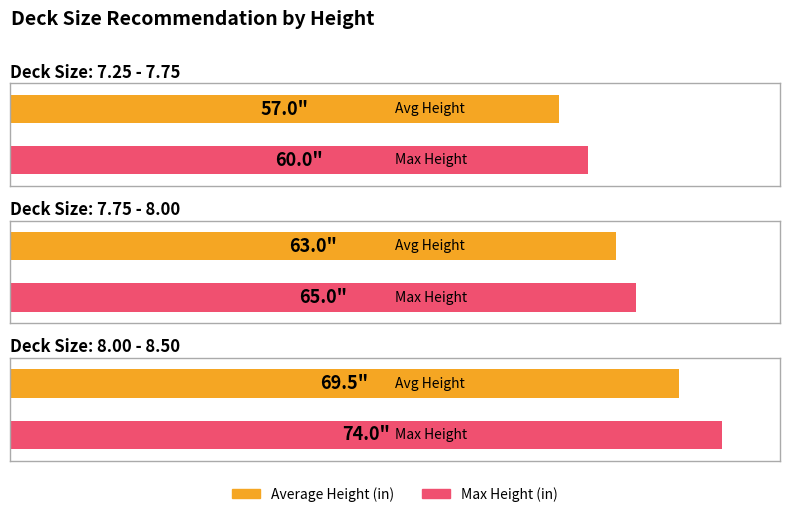

How many categories are shown in the chart?

3